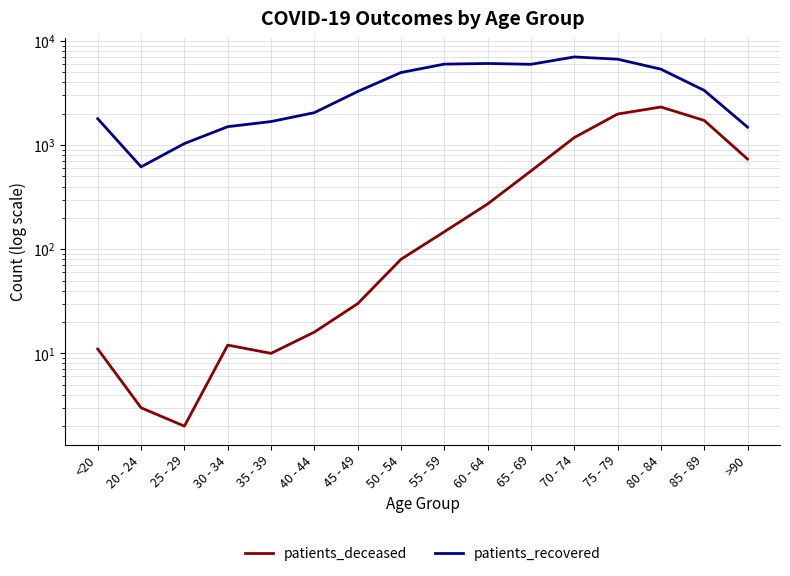

What is the value of the patients_recovered point at the 5th from the left?

1682